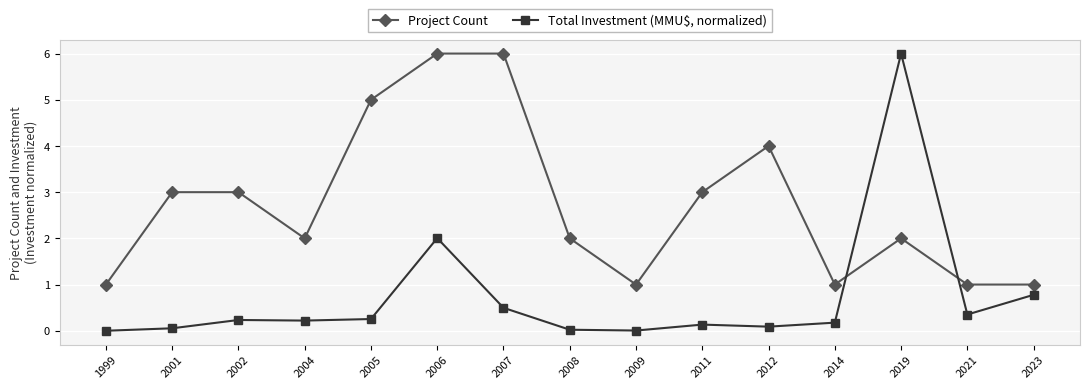

What is the total value across all series at 2014?

1.2